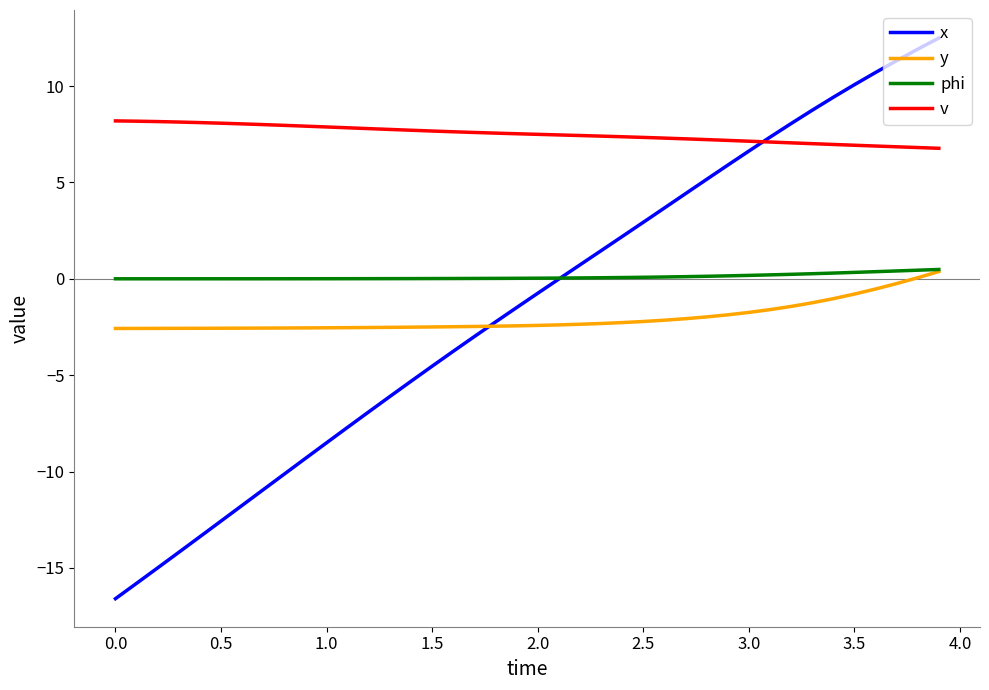

What is the lowest value of the y series?

-2.6